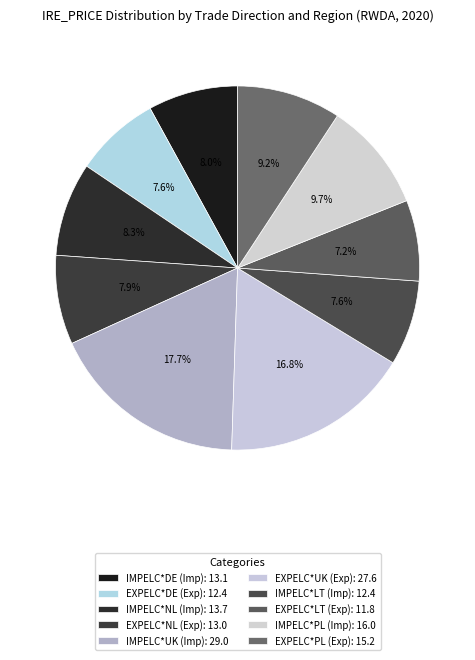

To the nearest percent, what percentage of the pie is IMPELC*DE (Imp)?

8%